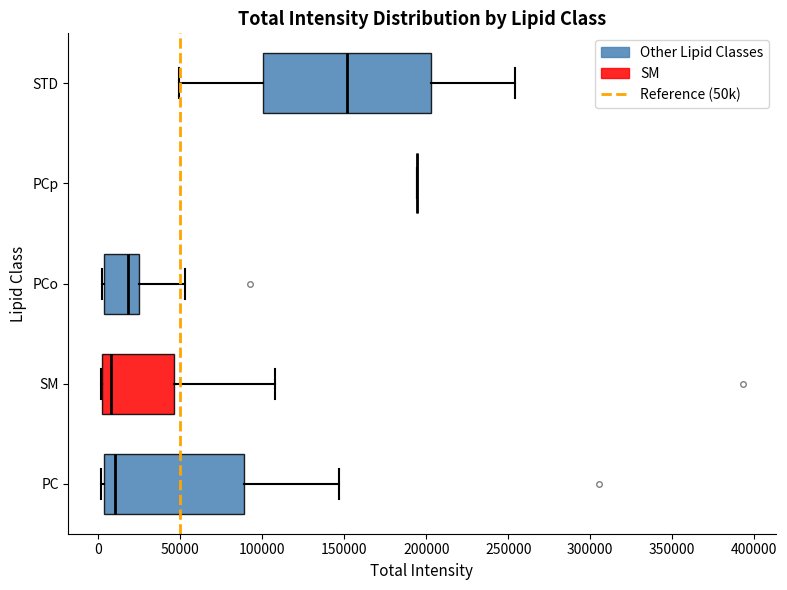

Comparing the boxes themselves (not the whiskers), which one is the widest?

STD